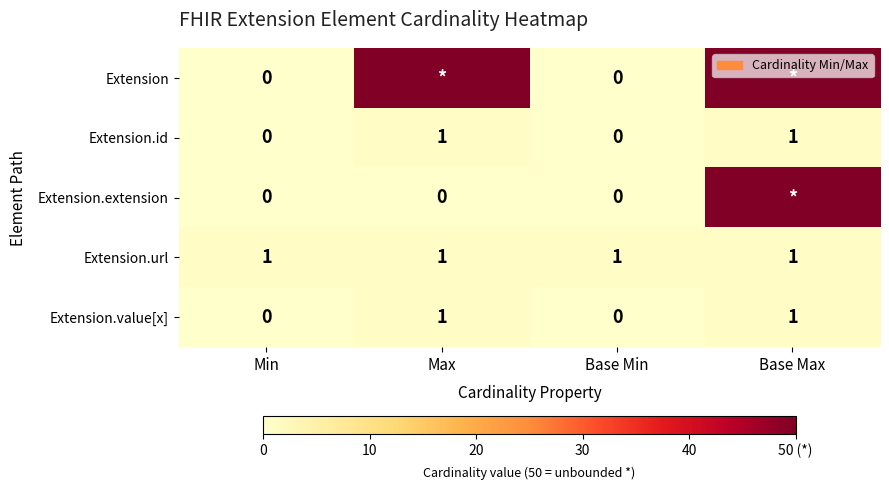

Is it true that Extension.url equals 1 at Min?

True